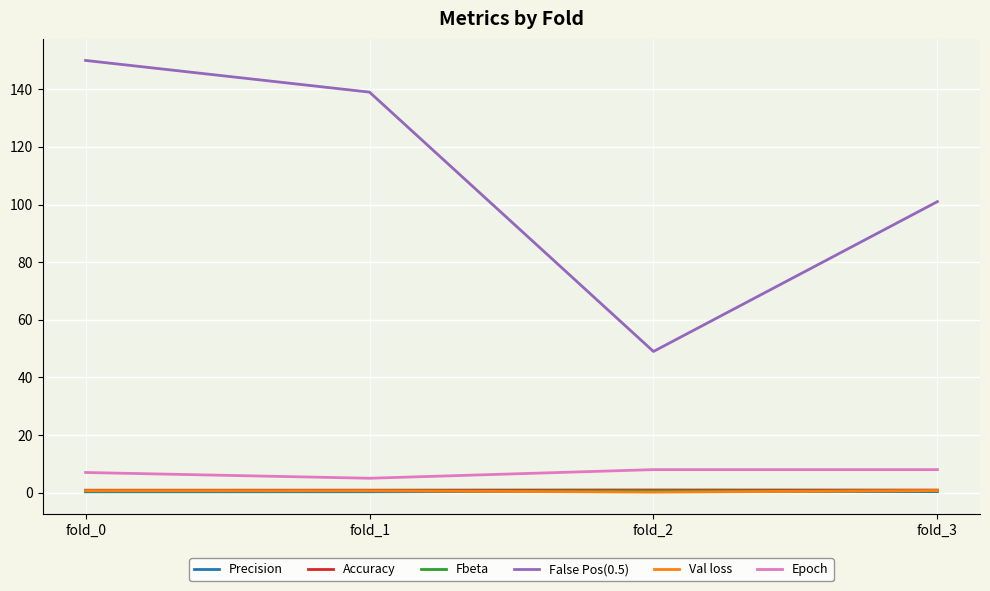

What is the average value of the Precision series?

0.4